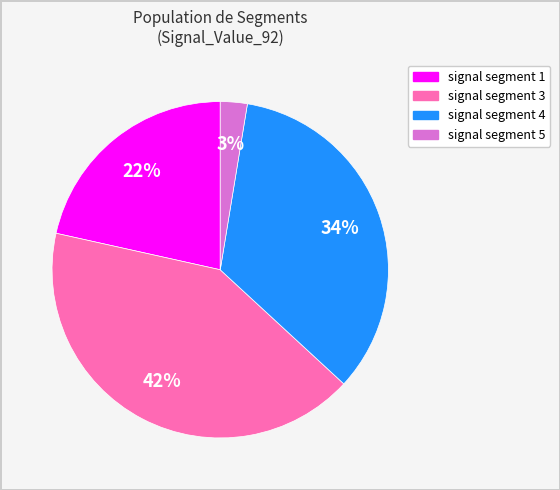

Between signal segment 1 and signal segment 3, which is larger?

signal segment 3